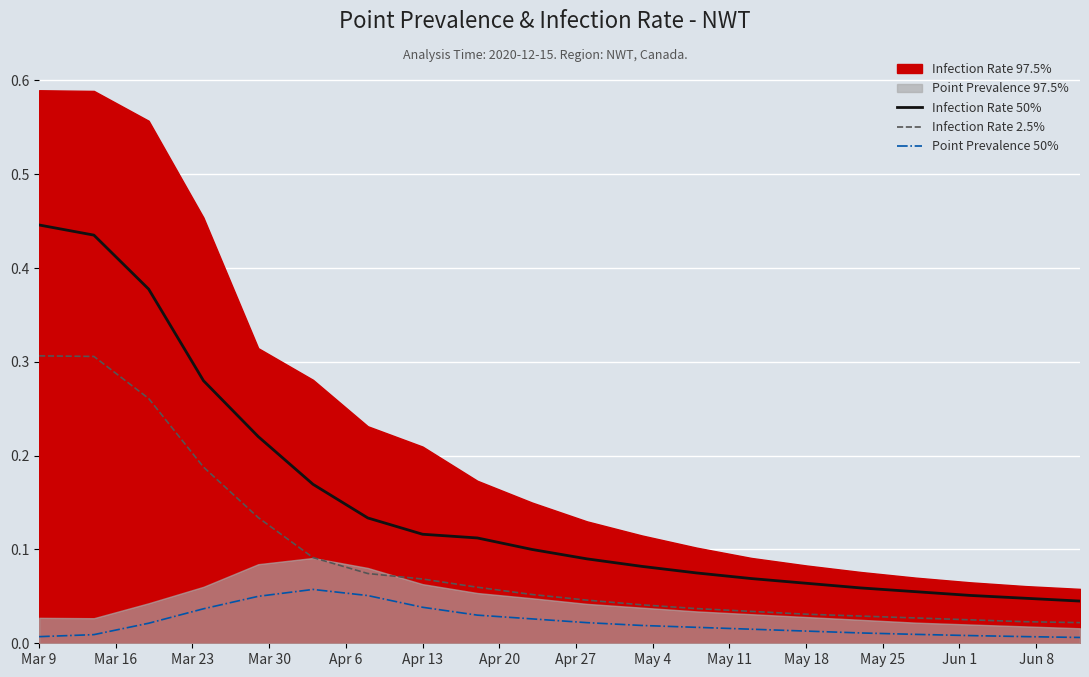

True or false: Infection Rate 50% and Infection Rate 2.5% intersect in this chart.

False